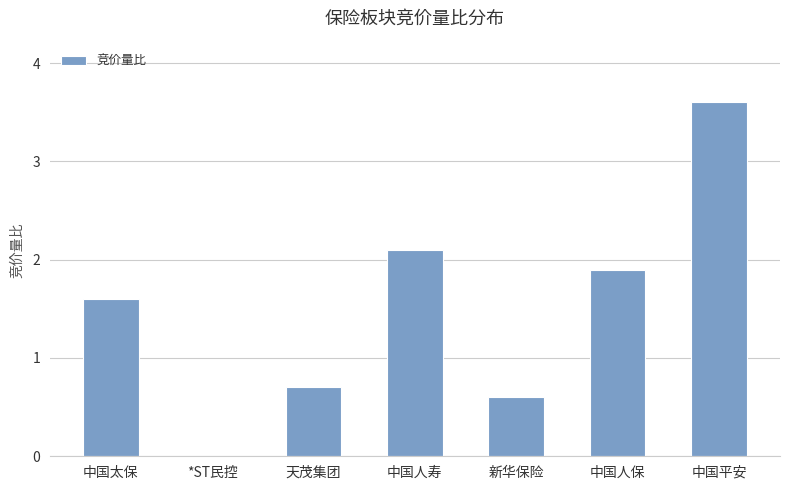

How many categories are shown in the chart?

7